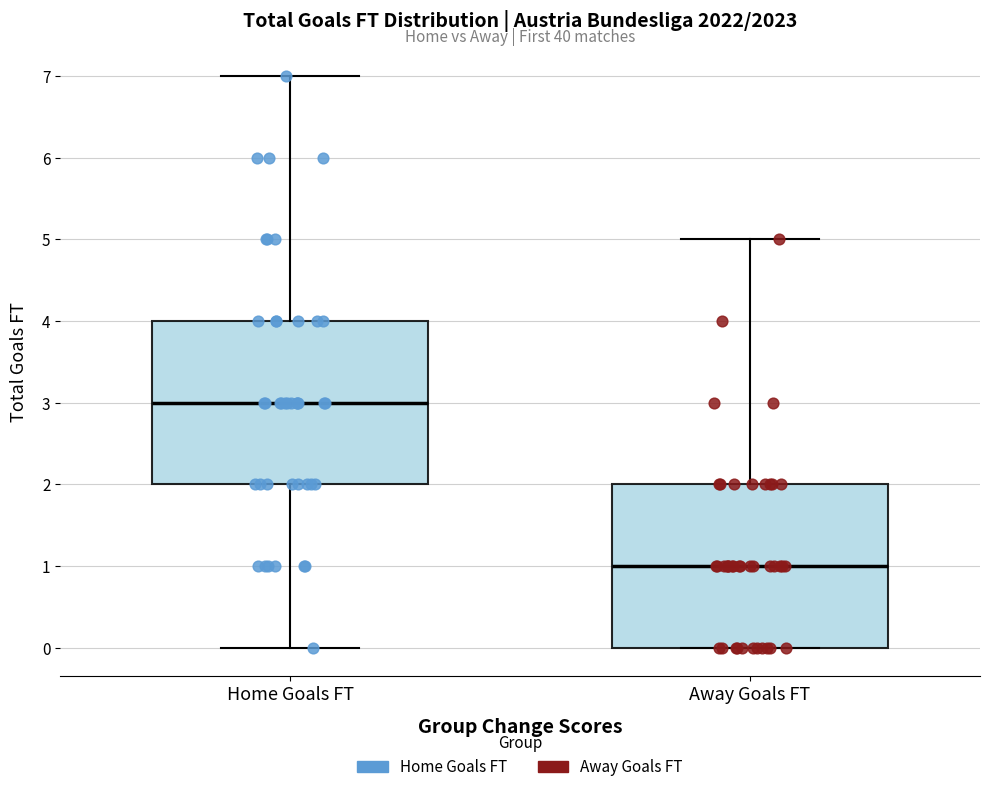

Which box's median line is the highest?

Home Goals FT